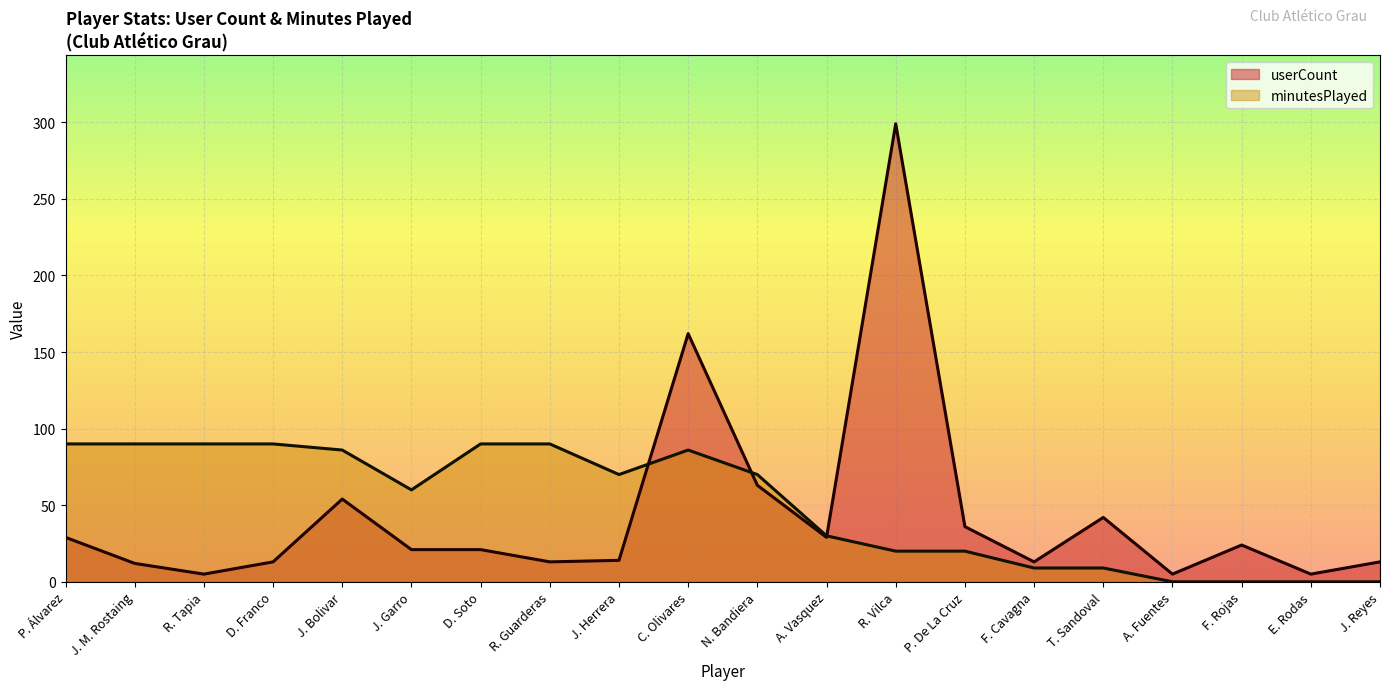

What is the label of the 12th point from the right?

J. Herrera